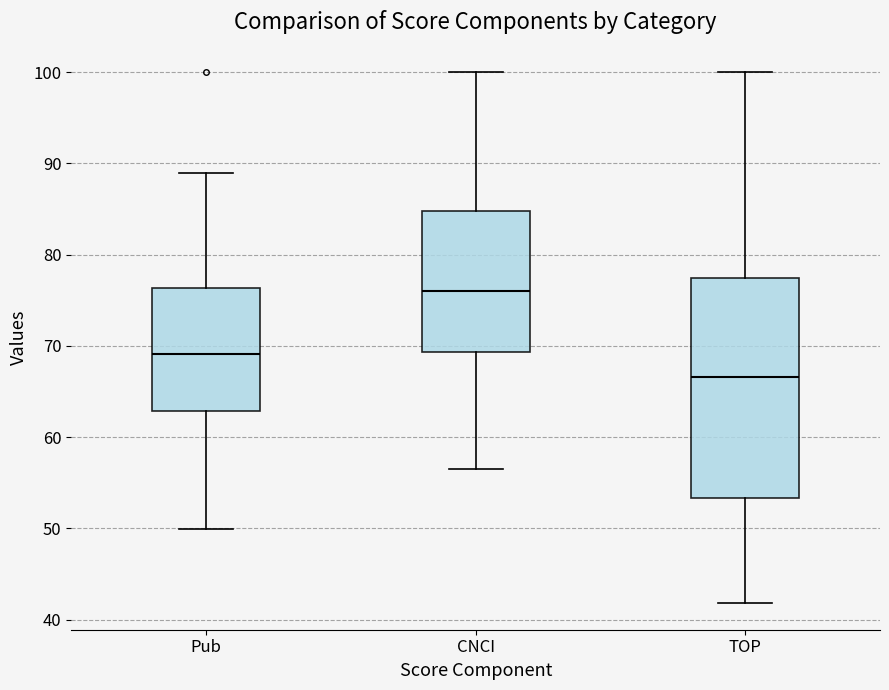

Which box is the tallest, from its lower edge to its upper edge?

TOP